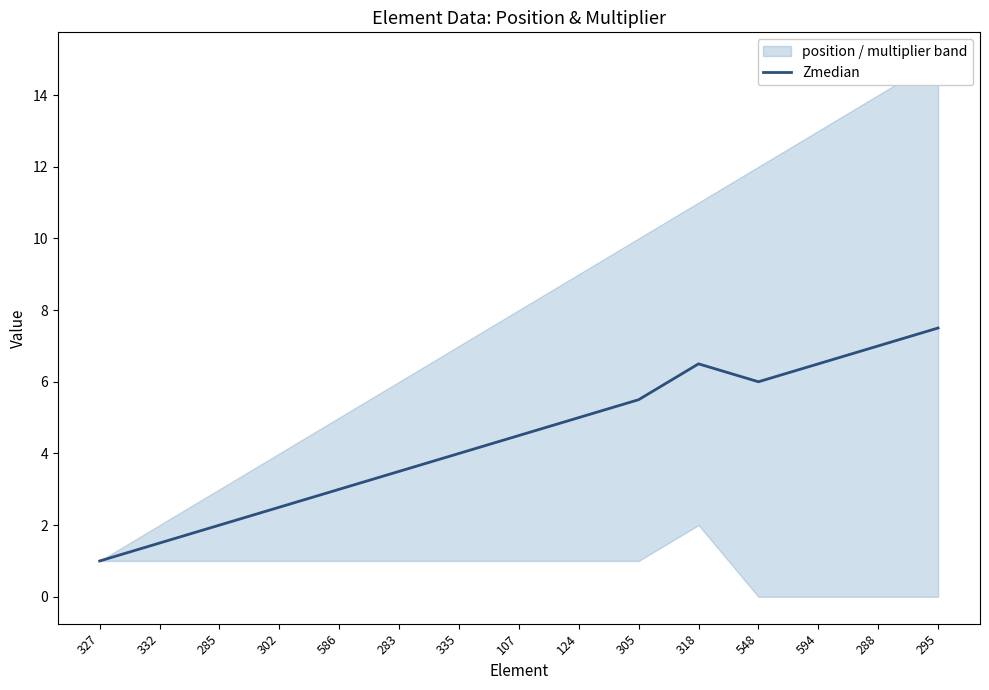

Where is the data nearest to the value 4?

335